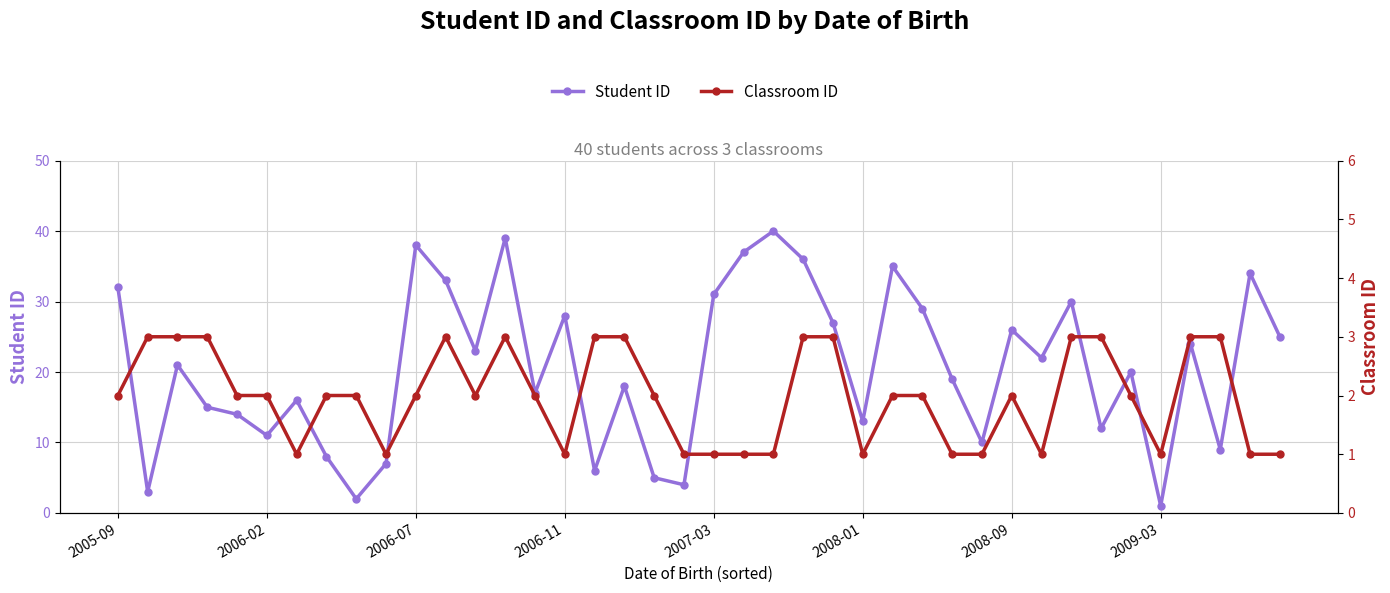

What is the sum of all Classroom ID values?

79